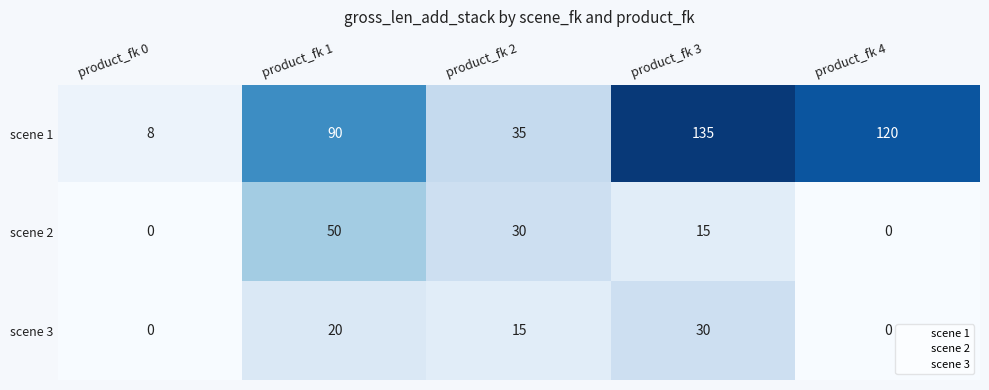

Reading left to right, list all the values displayed in this chart.

scene 1: product_fk 0=8	product_fk 1=90	product_fk 2=35	product_fk 3=135	product_fk 4=120
scene 2: product_fk 0=0	product_fk 1=50	product_fk 2=30	product_fk 3=15	product_fk 4=0
scene 3: product_fk 0=0	product_fk 1=20	product_fk 2=15	product_fk 3=30	product_fk 4=0